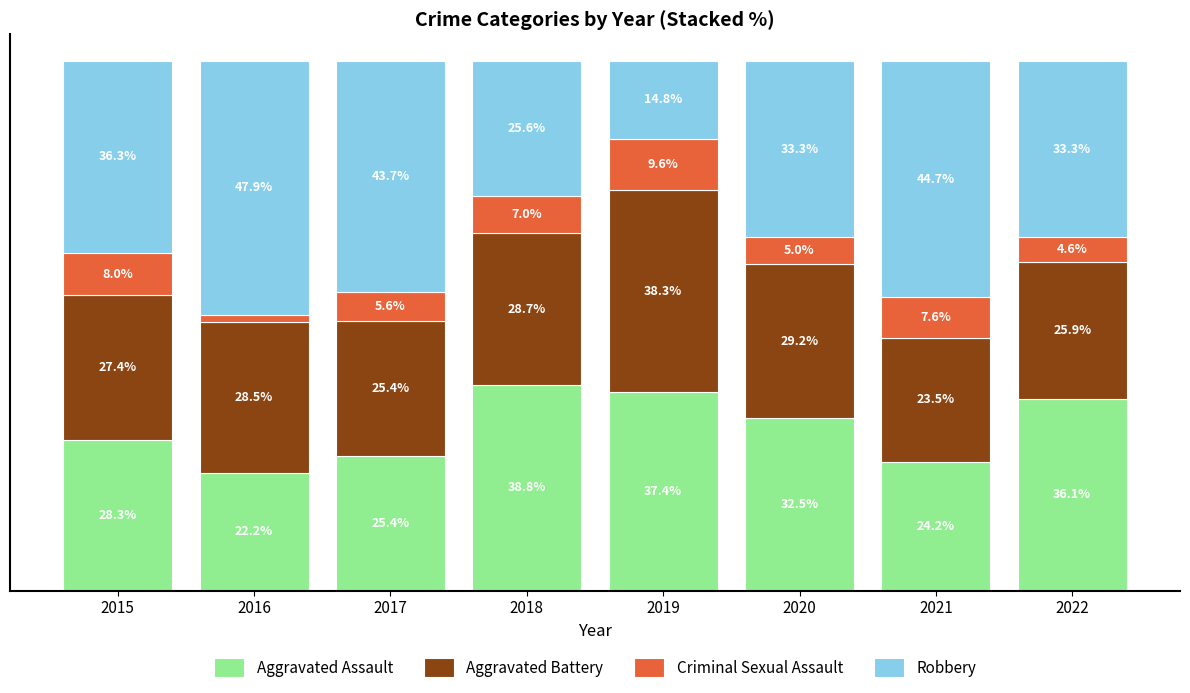

Which series has the largest total across all categories?

Robbery